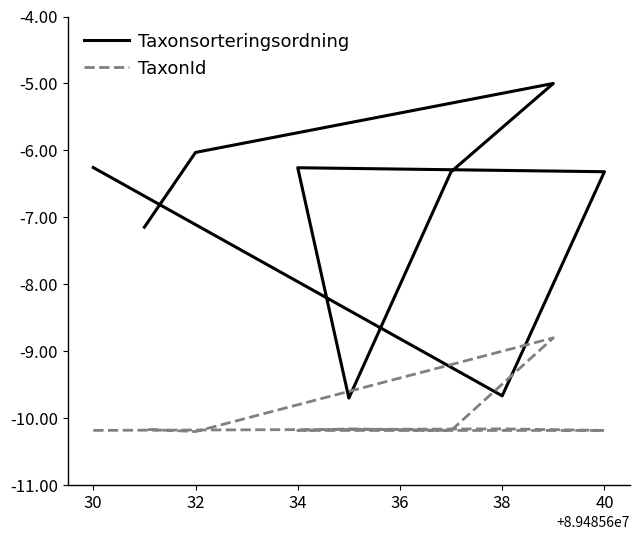

Rank the series by their maximum value, from highest to lowest.

Taxonsorteringsordning, TaxonId